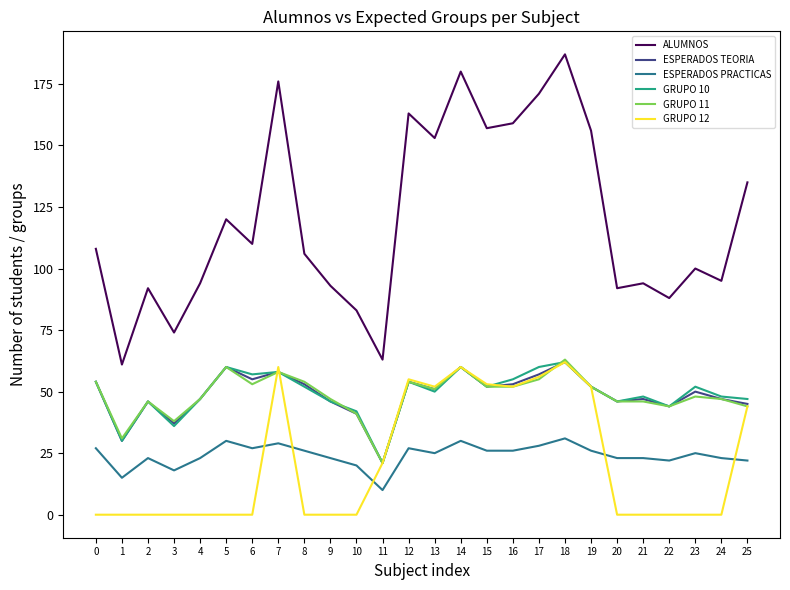

Reading left to right, transcribe all the data shown in this chart.

ALUMNOS: 108	61	92	74	94	120	110	176	106	93	83	63	163	153	180	157	159	171	187	156	92	94	88	100	95	135
ESPERADOS TEORIA: 54	30	46	37	47	60	55	58	53	46	41	21	54	51	60	52	53	57	62	52	46	47	44	50	47	45
ESPERADOS PRACTICAS: 27	15	23	18	23	30	27	29	26	23	20	10	27	25	30	26	26	28	31	26	23	23	22	25	23	22
GRUPO 10: 54	30	46	36	47	60	57	58	52	46	42	21	54	50	60	52	55	60	62	52	46	48	44	52	48	47
GRUPO 11: 54	31	46	38	47	60	53	58	54	47	41	21	54	51	60	52	52	55	63	52	46	46	44	48	47	44
GRUPO 12: 0	0	0	0	0	0	0	60	0	0	0	21	55	52	60	53	52	56	62	52	0	0	0	0	0	44